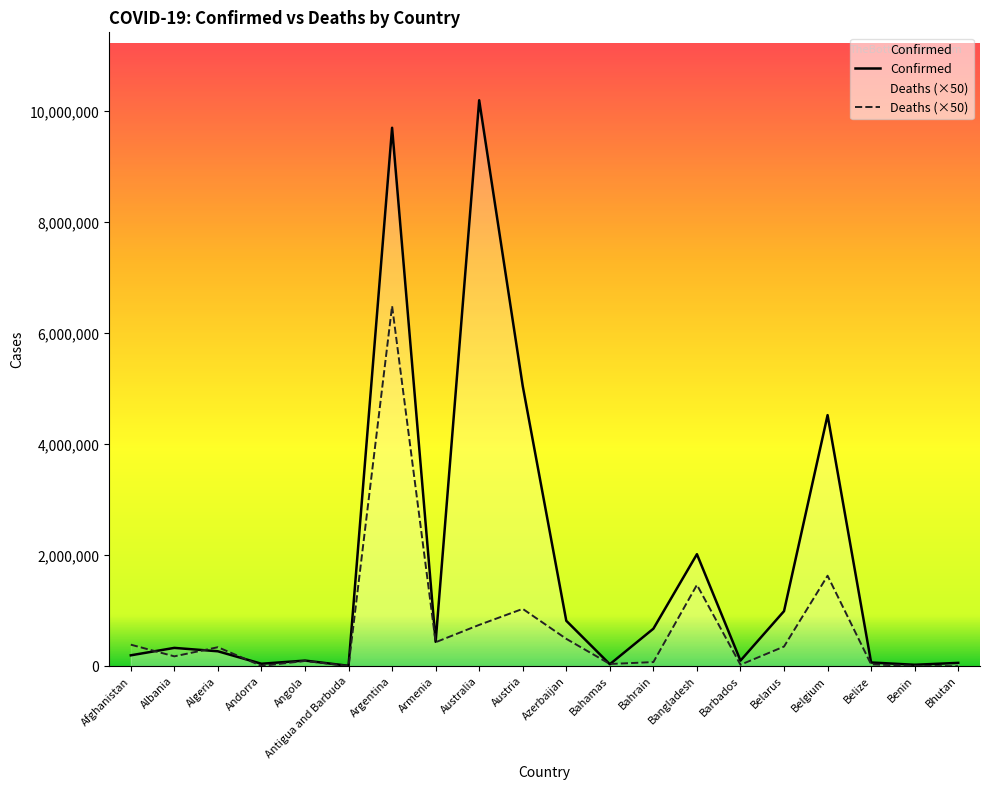

Rank the series at Australia from highest to lowest value.

Confirmed, Deaths (×50)